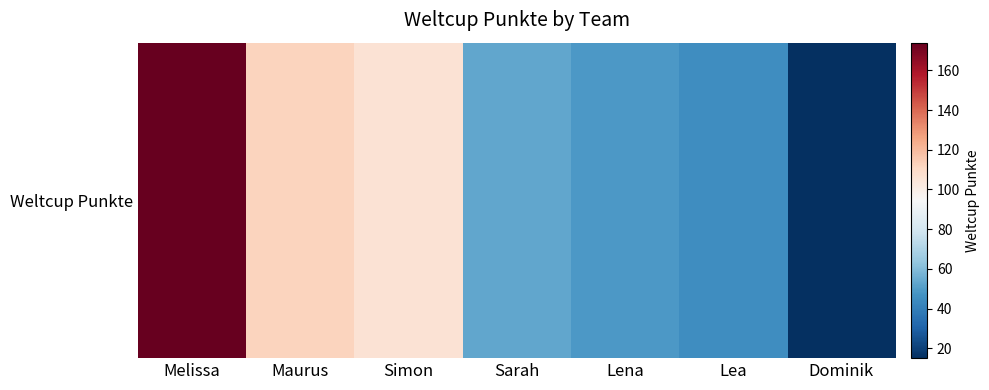

Reading left to right, list all the values displayed in this chart.

174	112	106	53	49	45	15